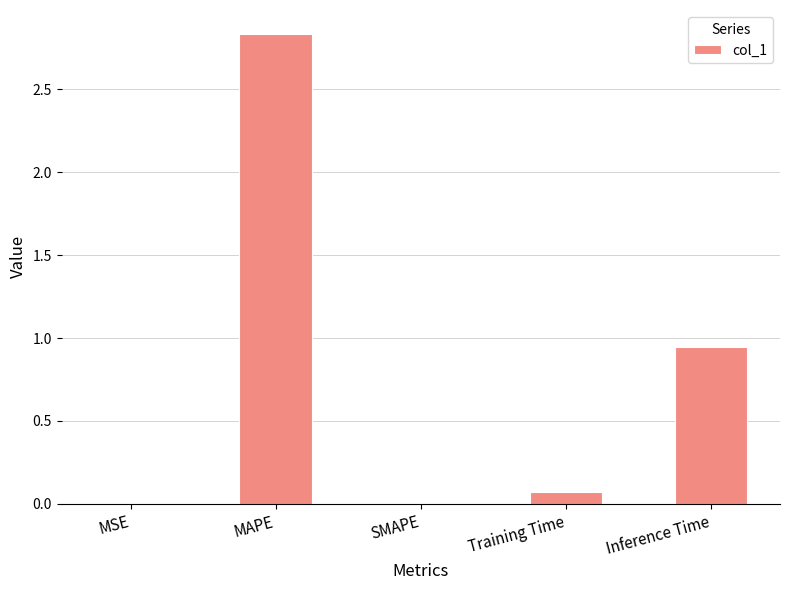

Where is the data nearest to the value 1?

Inference Time